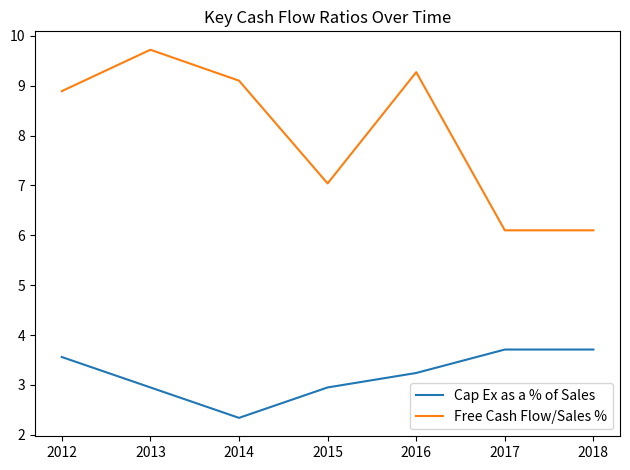

What value does the Free Cash Flow/Sales % series have at 2012?

8.9